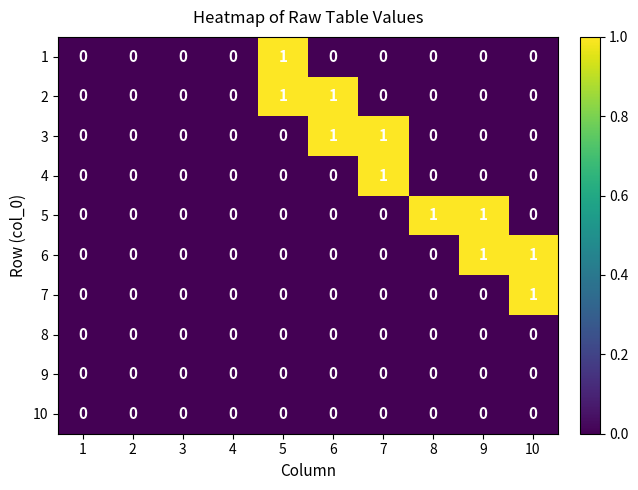

Count the 2 values in the range 0 to 1.

10